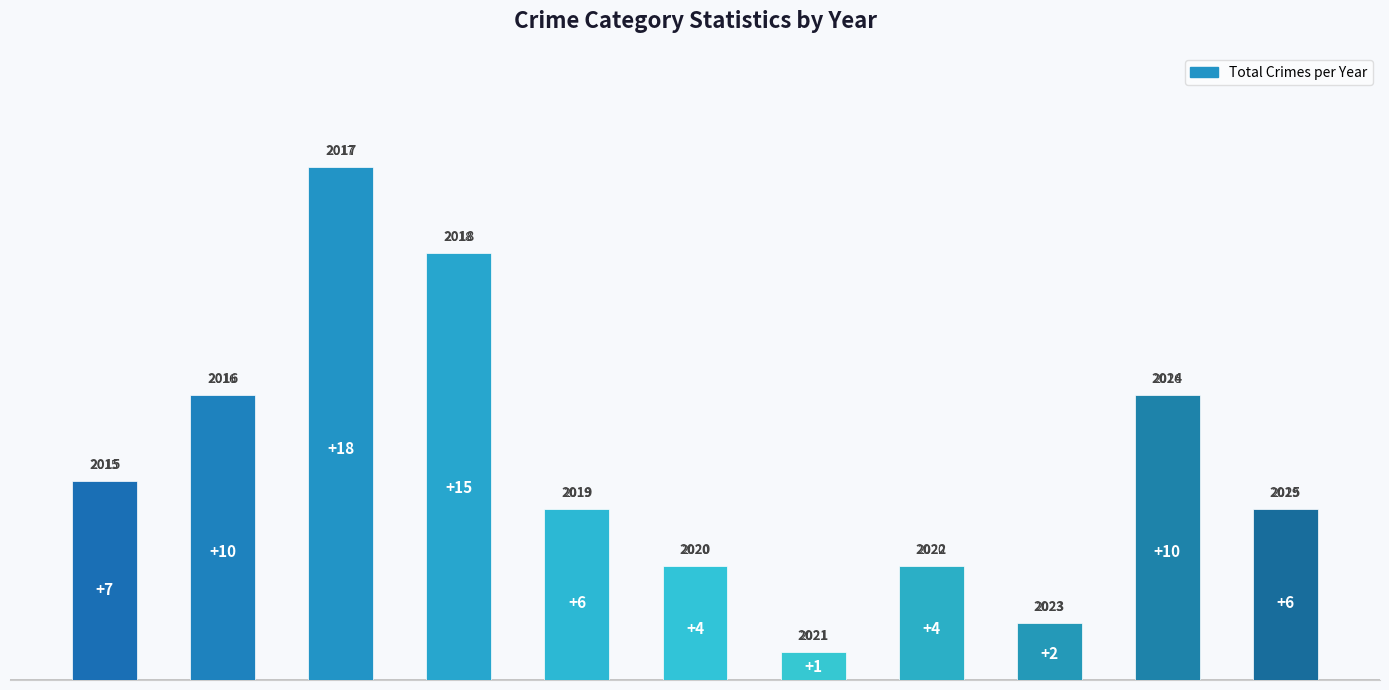

Reading left to right, what are all the values shown in this chart?

7	10	18	15	6	4	1	4	2	10	6